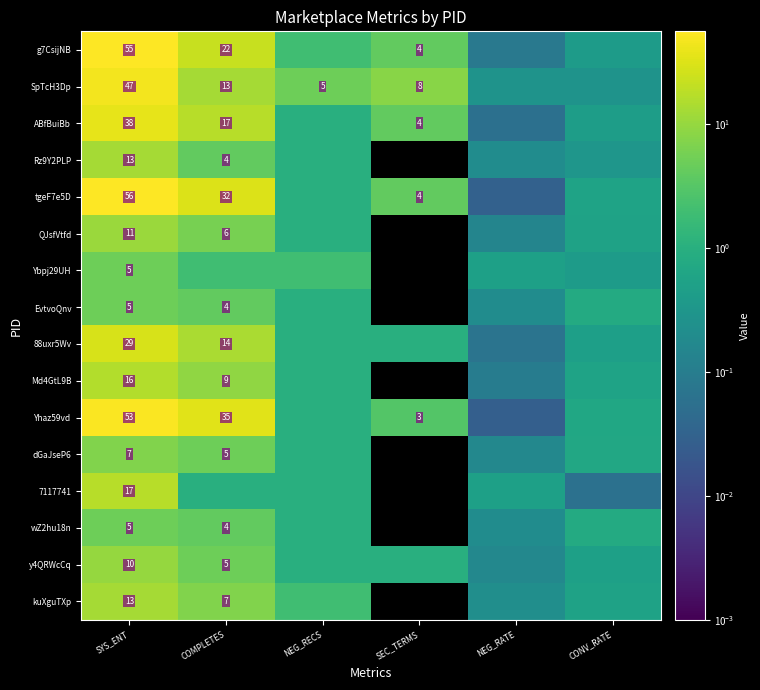

Which category has the highest value in the 88uxr5Wv series?

SYS_ENT